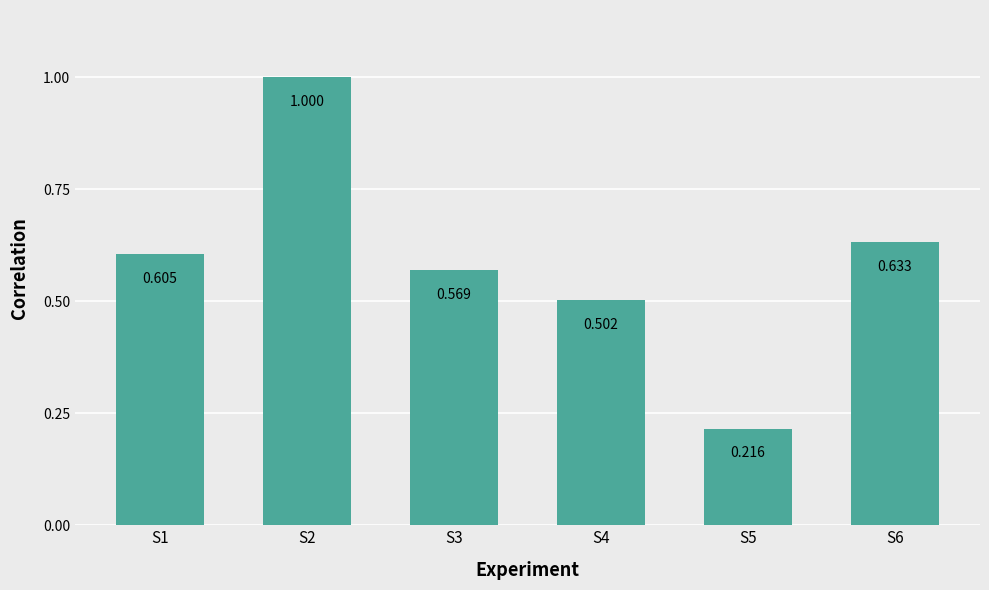

What is the average value?

0.6